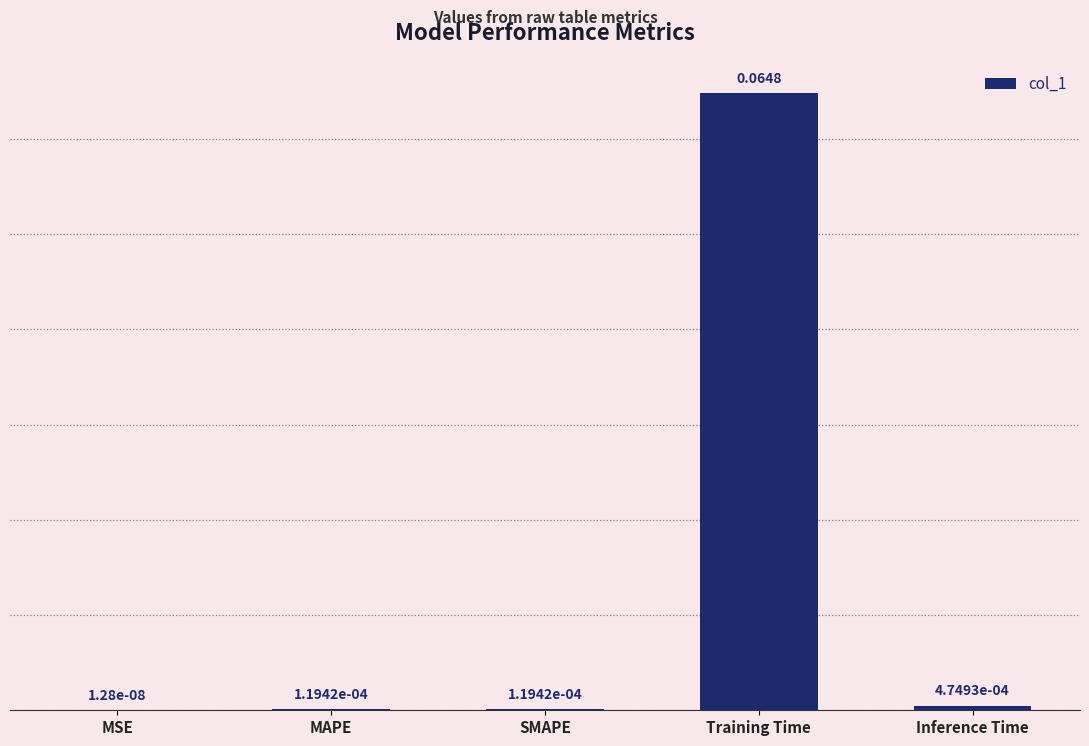

Where is the data nearest to the value 0?

MSE